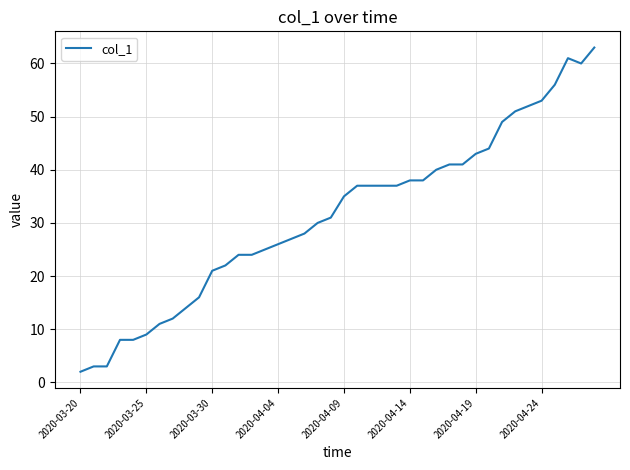

What is the difference between the maximum and minimum values?

61